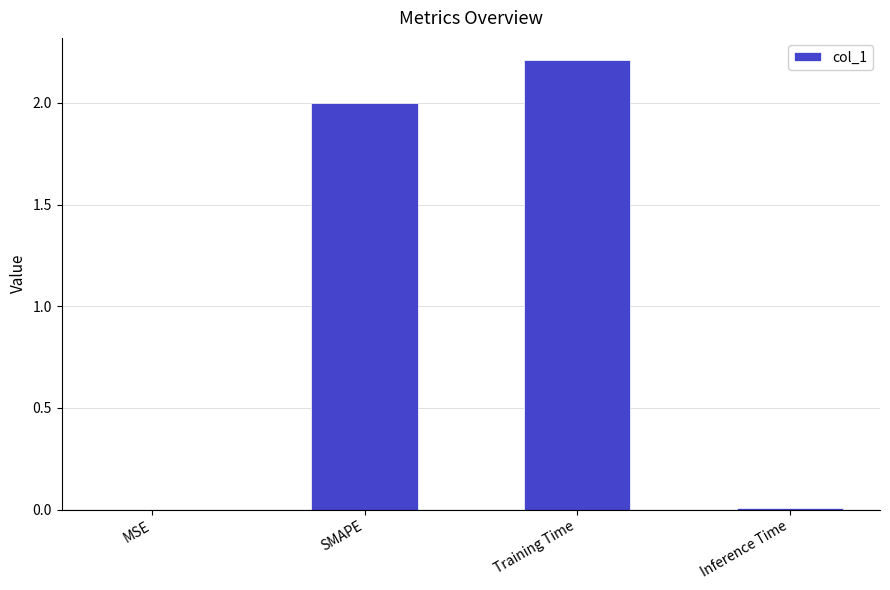

Are the bars grouped side by side (vs. stacked)?

No